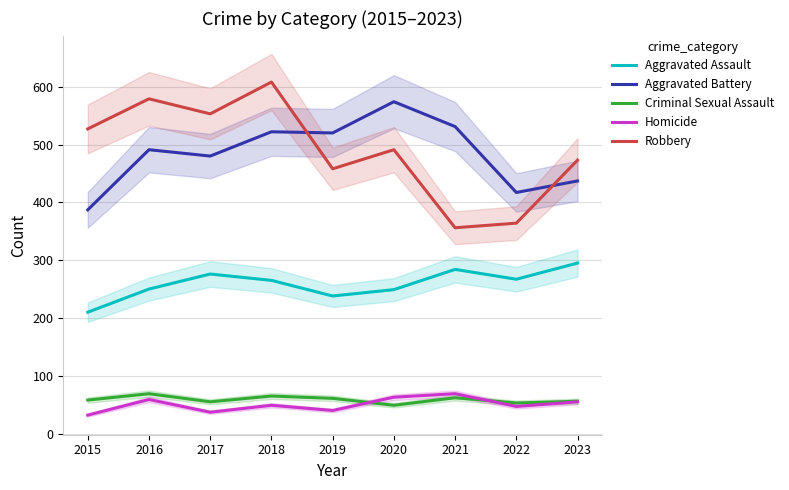

What are all the series names shown in the legend?

Aggravated Assault, Aggravated Battery, Criminal Sexual Assault, Homicide, Robbery